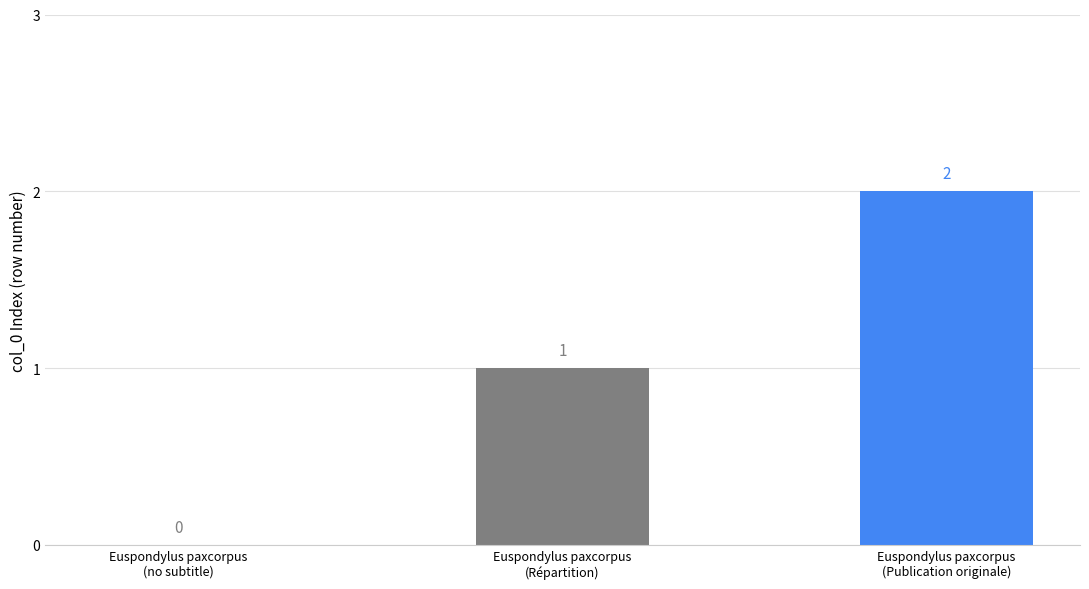

The value at Euspondylus paxcorpus
(Publication originale) is 1. True or false?

False